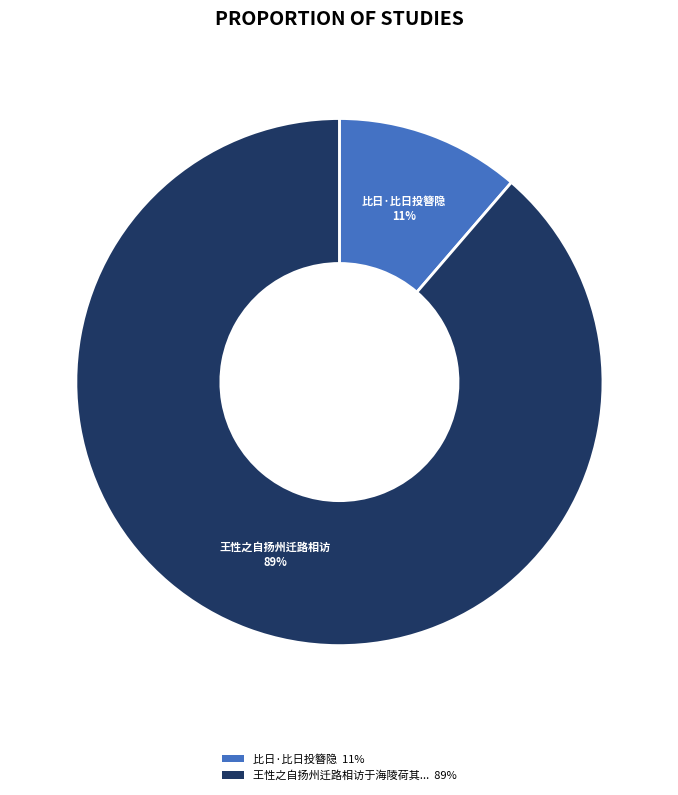

How many segments does this pie chart have?

2